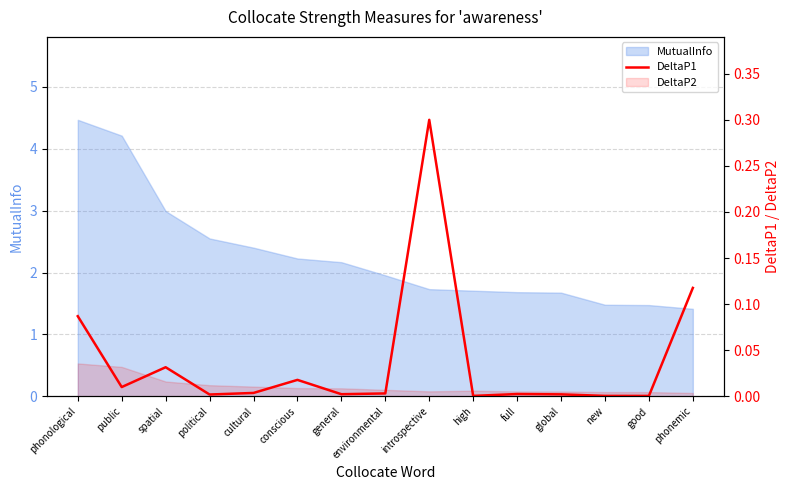

Where is the first local minimum?

public